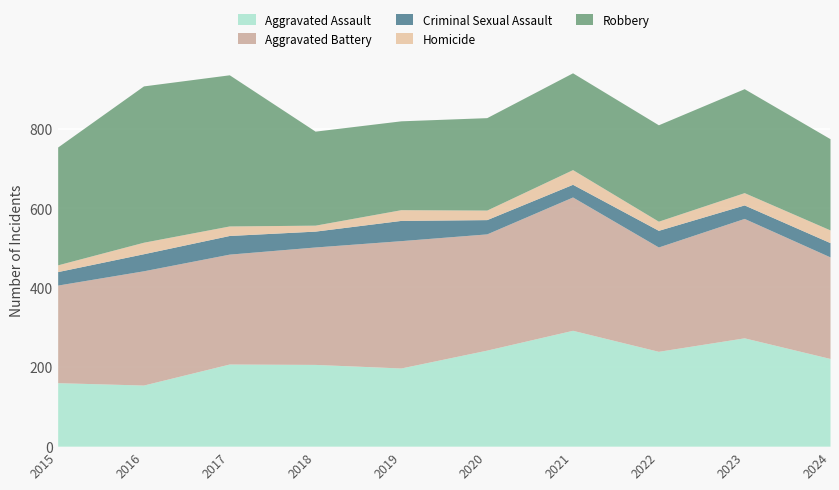

What is the approximate value of Homicide at 2016, to the nearest 5?

30